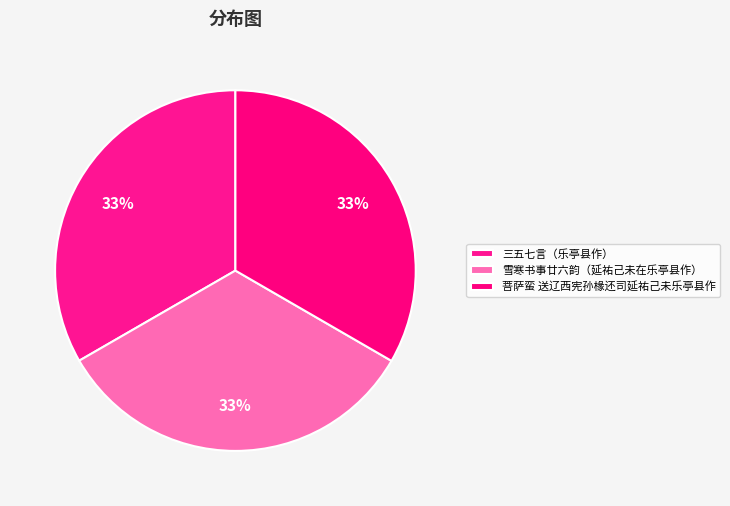

The 三五七言（乐亭县作） slice represents 33% of the pie. True or false?

True